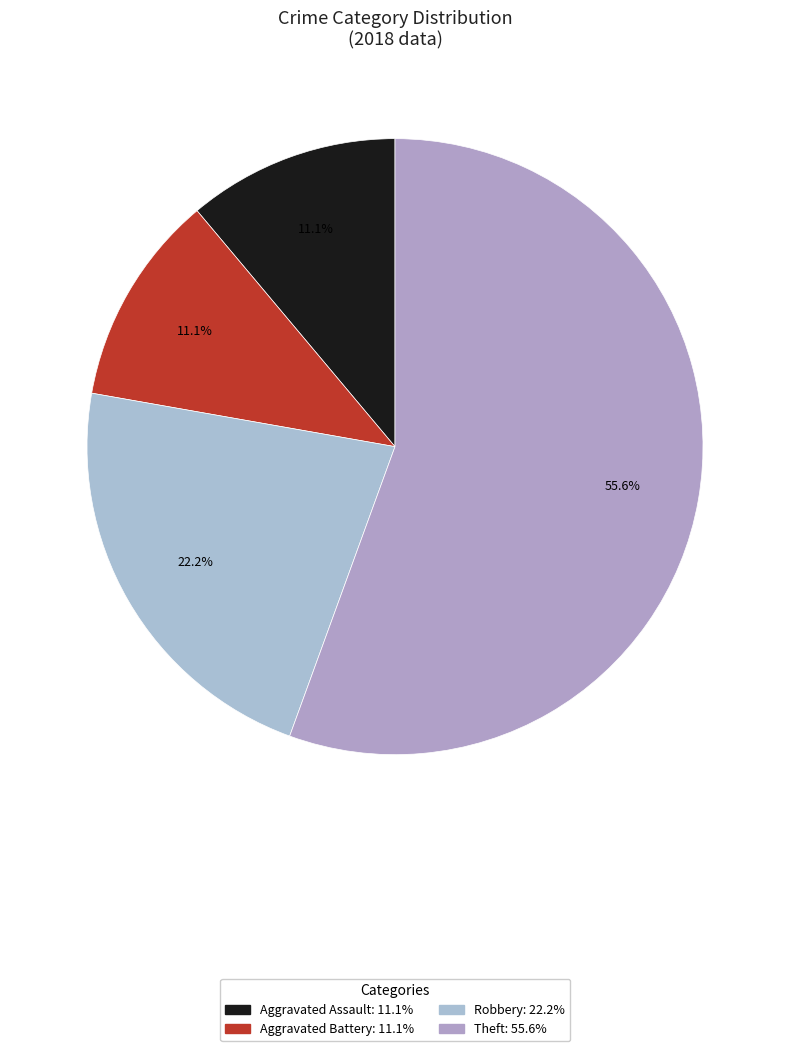

Does Theft represent more than half of the total?

Yes